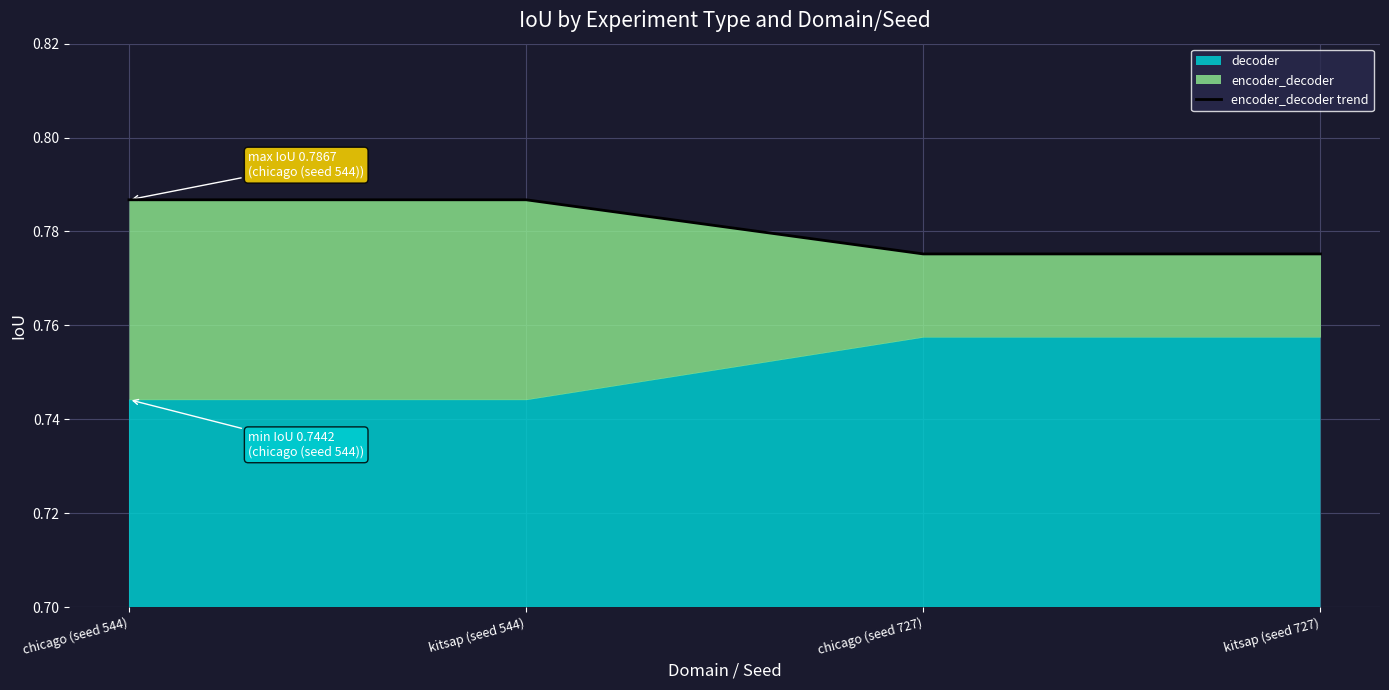

What position from the left is chicago (seed 544)?

1